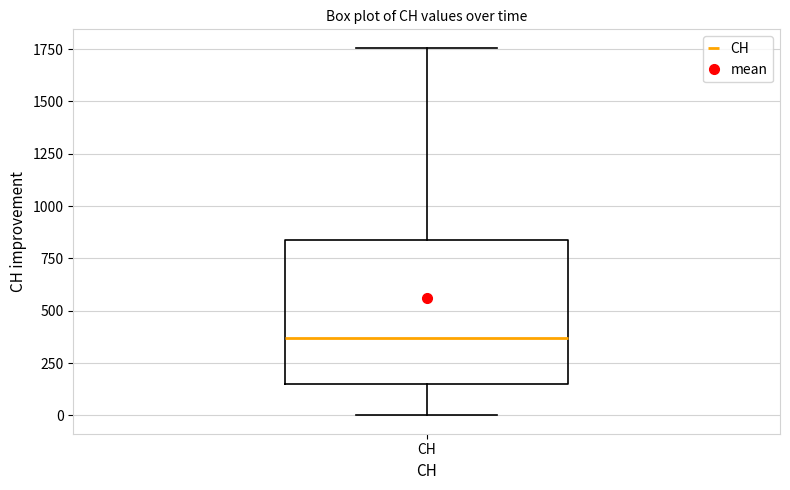

Where does the upper whisker of the box for CH end on the y-axis? The values are not printed on the chart, so give them approximately, as read against the axis.

1750